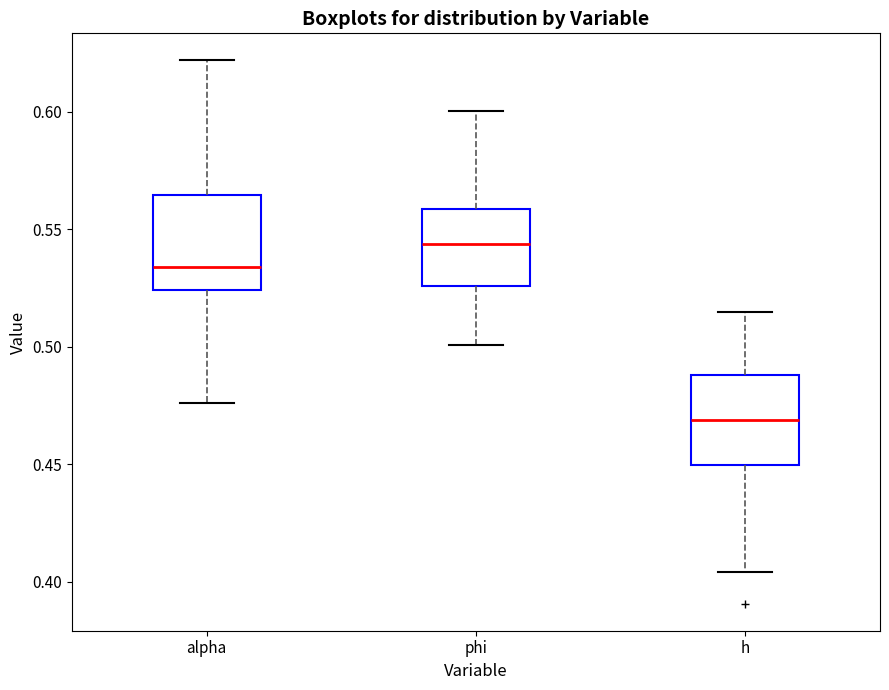

Reading left to right, read every box against the y-axis: the position of its median line, the range the box covers, and the ends of its whiskers. The values are not printed on the chart, so give them approximately, as read against the axis.

alpha: median 0.535, box 0.525 to 0.565, whiskers 0.475 to 0.620
phi: median 0.545, box 0.525 to 0.560, whiskers 0.500 to 0.600
h: median 0.470, box 0.450 to 0.490, whiskers 0.405 to 0.515